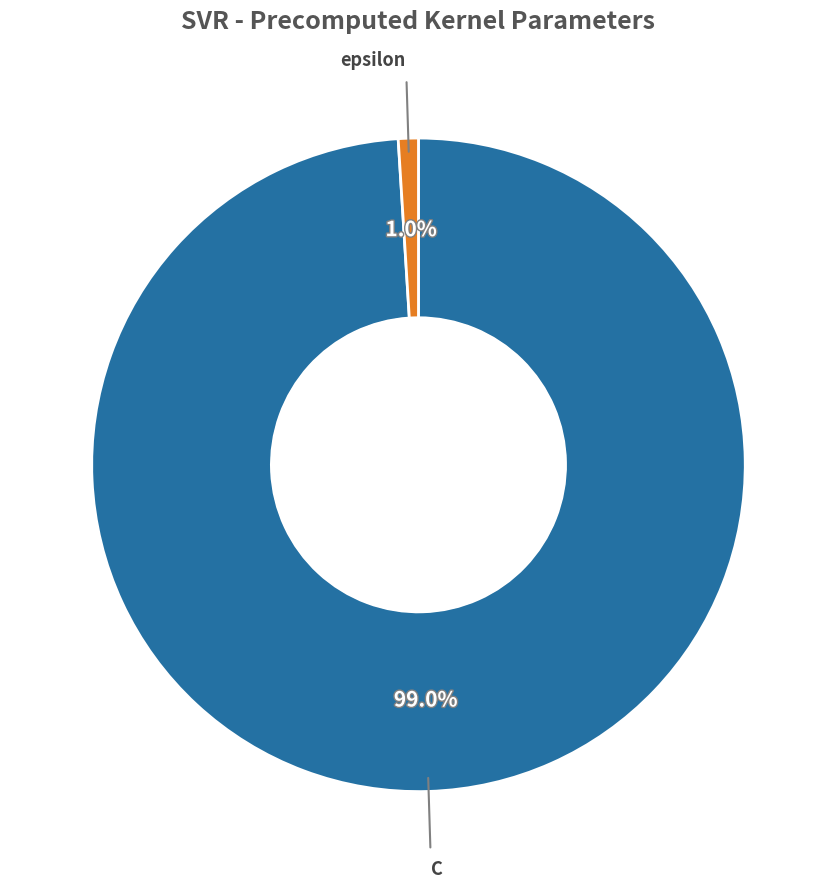

Does any single category account for the majority?

Yes